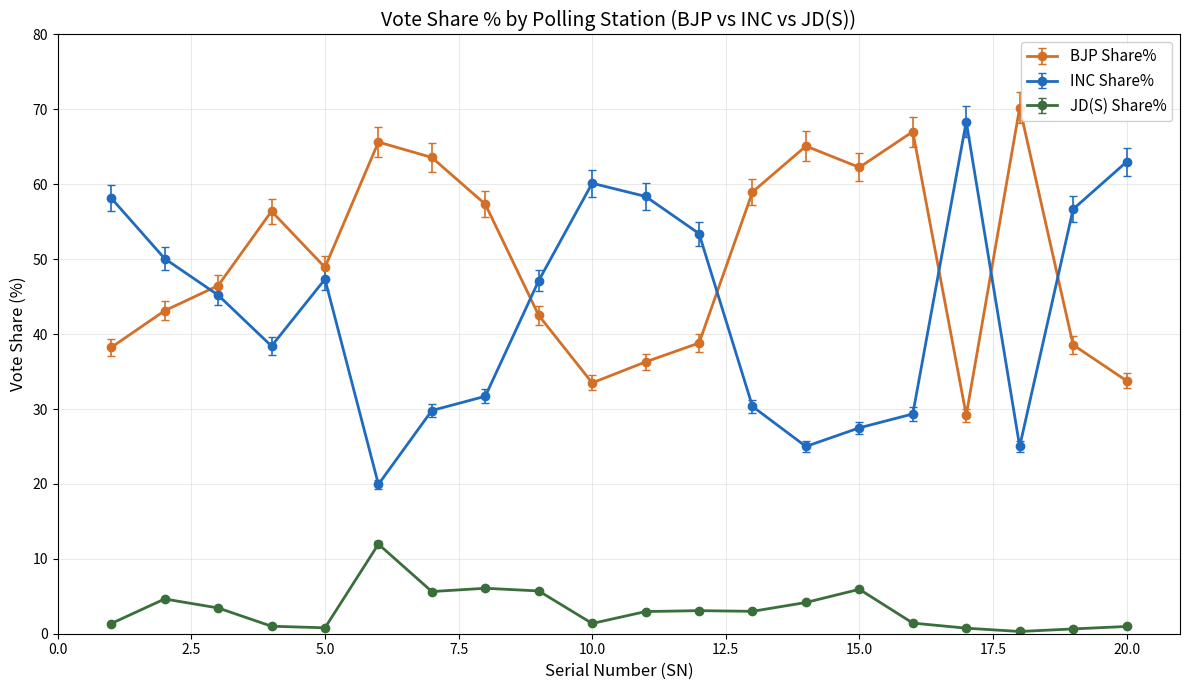

Rank the series by their maximum value, from highest to lowest.

BJP Share%, INC Share%, JD(S) Share%